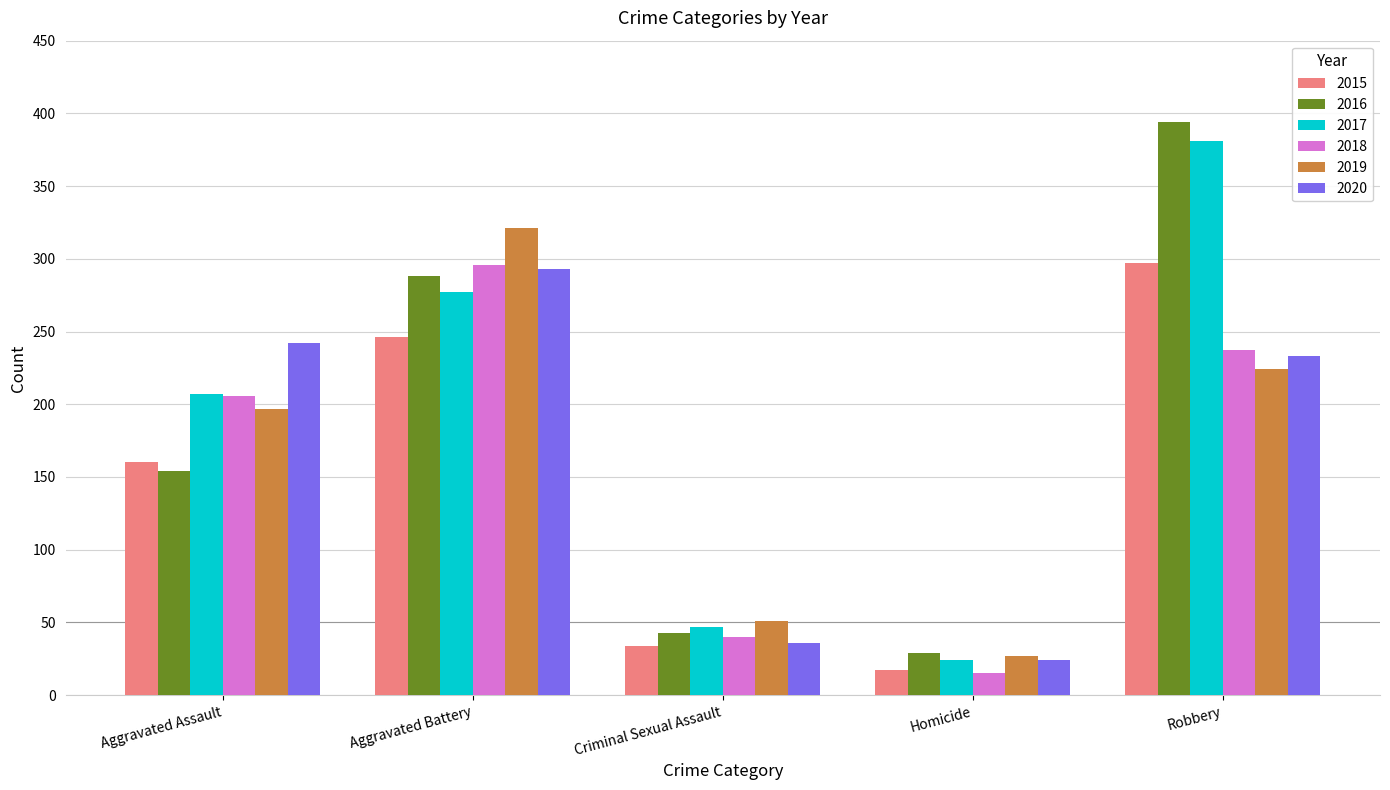

What is the maximum value for 2016?

394